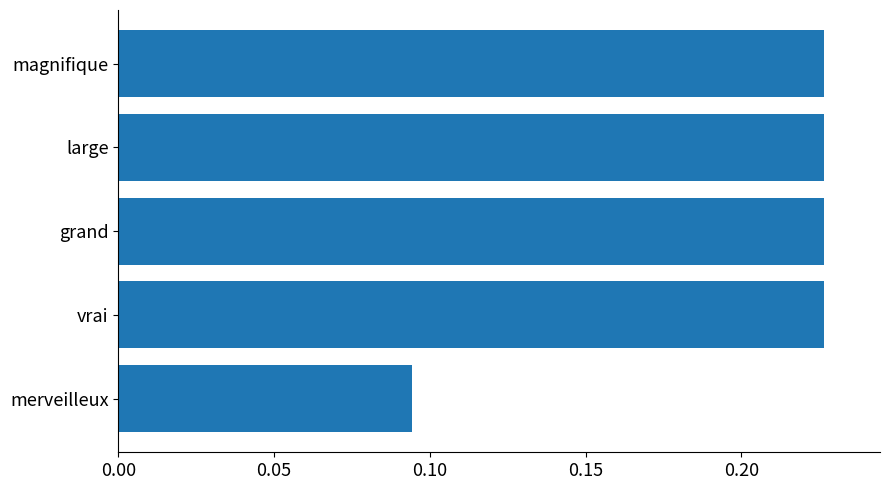

What is the sum of all values?

1.0